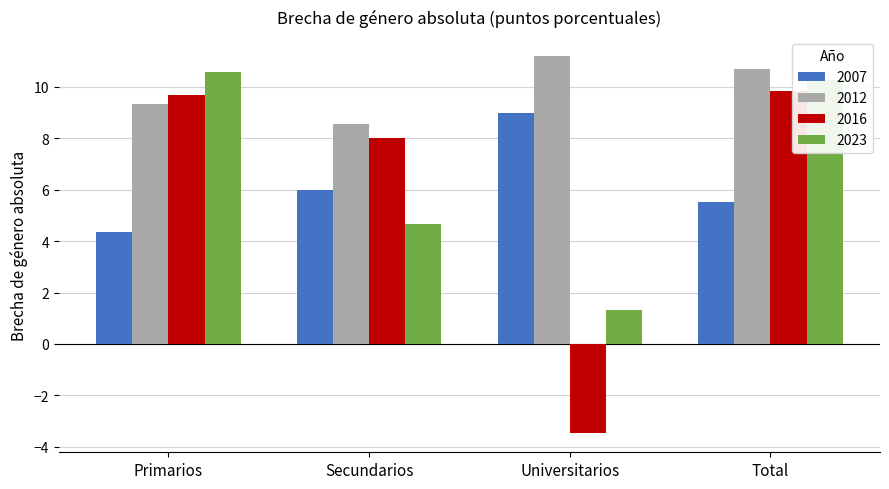

What is the difference between the highest and lowest values at Secundarios?

3.9